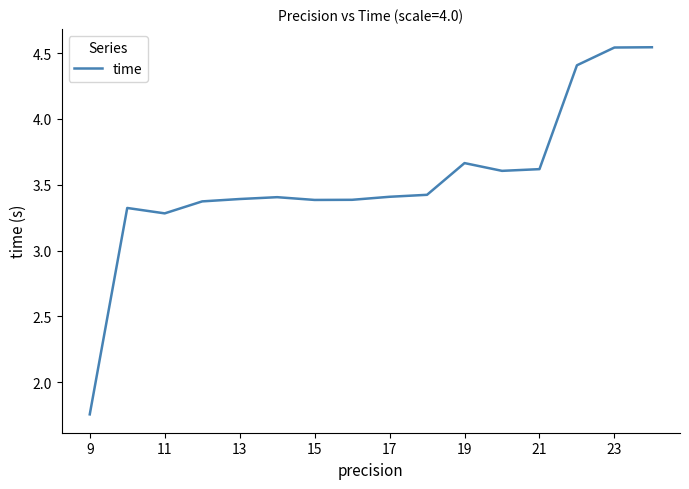

What is the difference between the maximum and minimum values?

2.8